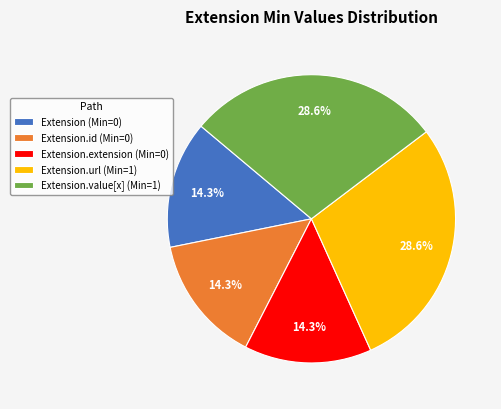

Does any single category account for the majority?

No